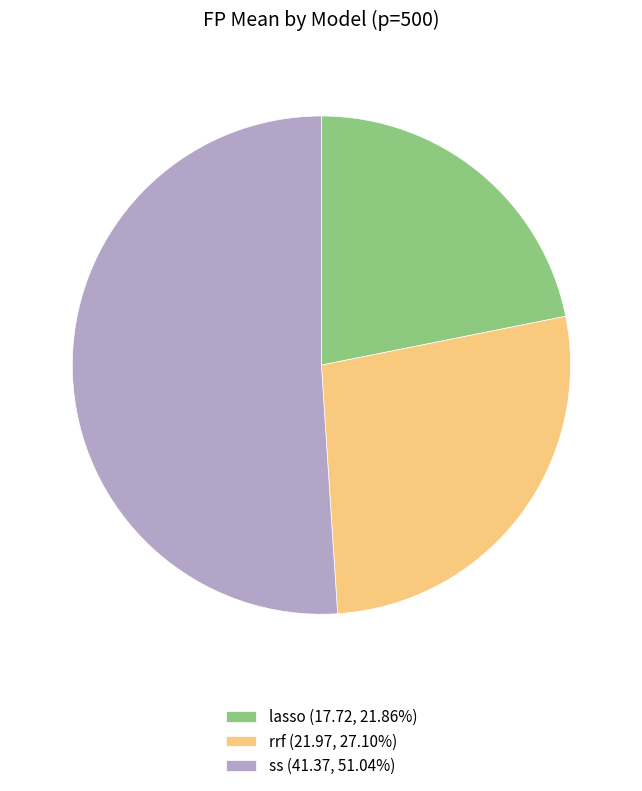

Approximately how many times larger is the value at rrf compared to ss?

0.5